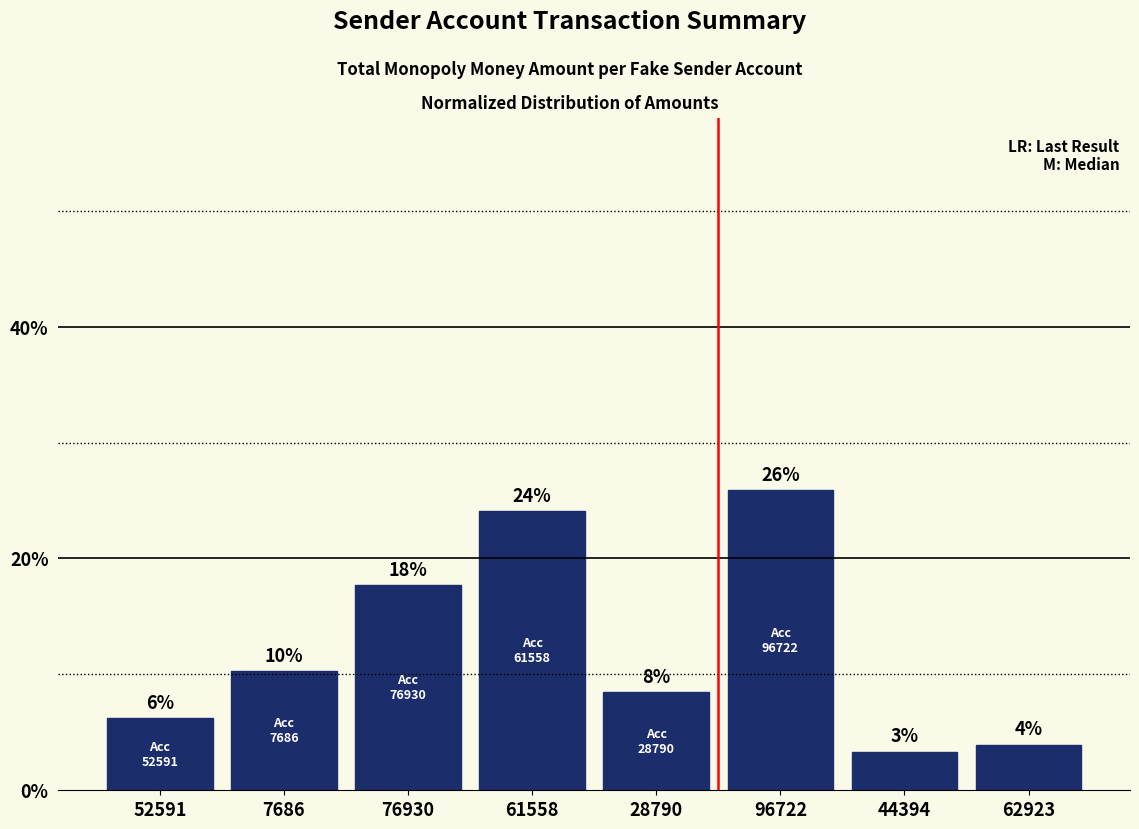

Are the bars horizontal?

No